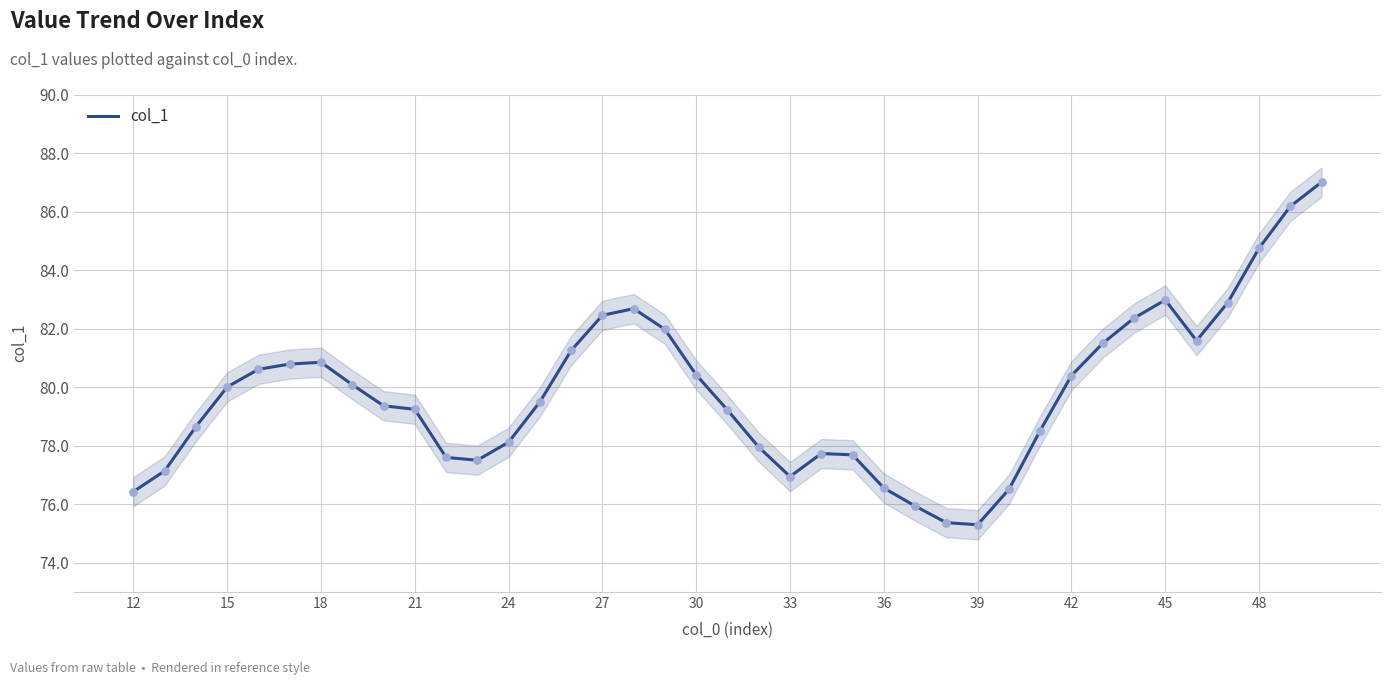

What is the minimum value for col_1?

75.3